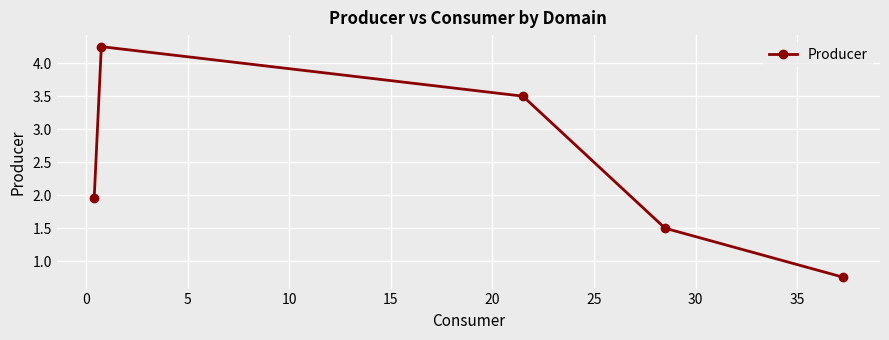

What is the average value?

2.4